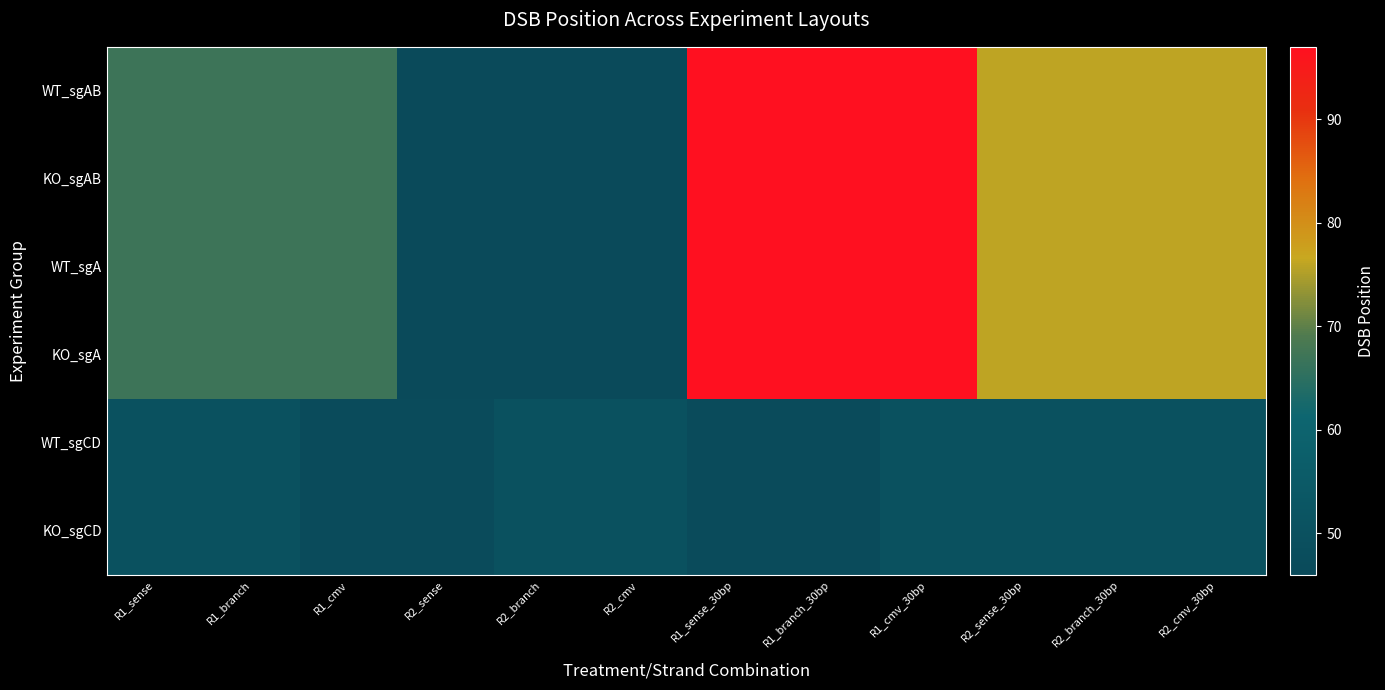

At which category does the chart reach its minimum across all series?

R2_sense